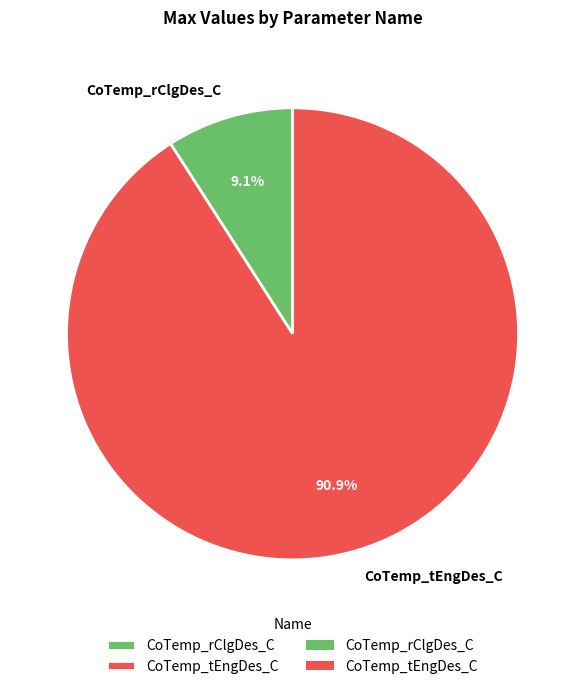

Which has a higher value, CoTemp_tEngDes_C or CoTemp_rClgDes_C?

CoTemp_tEngDes_C